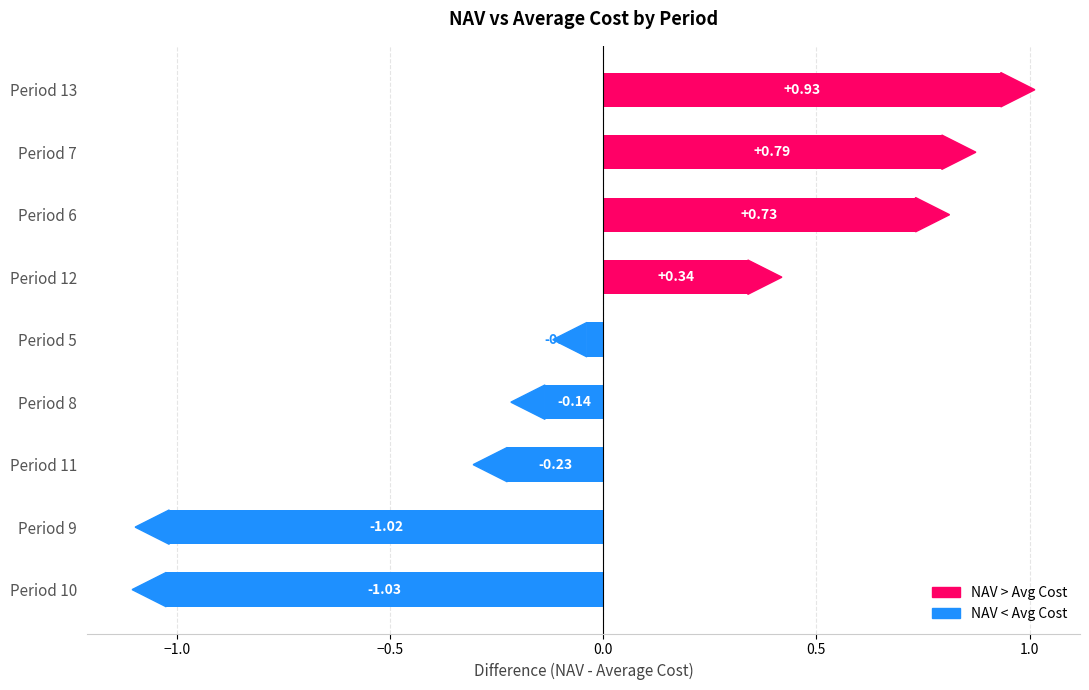

How many distinct data groups are displayed?

1